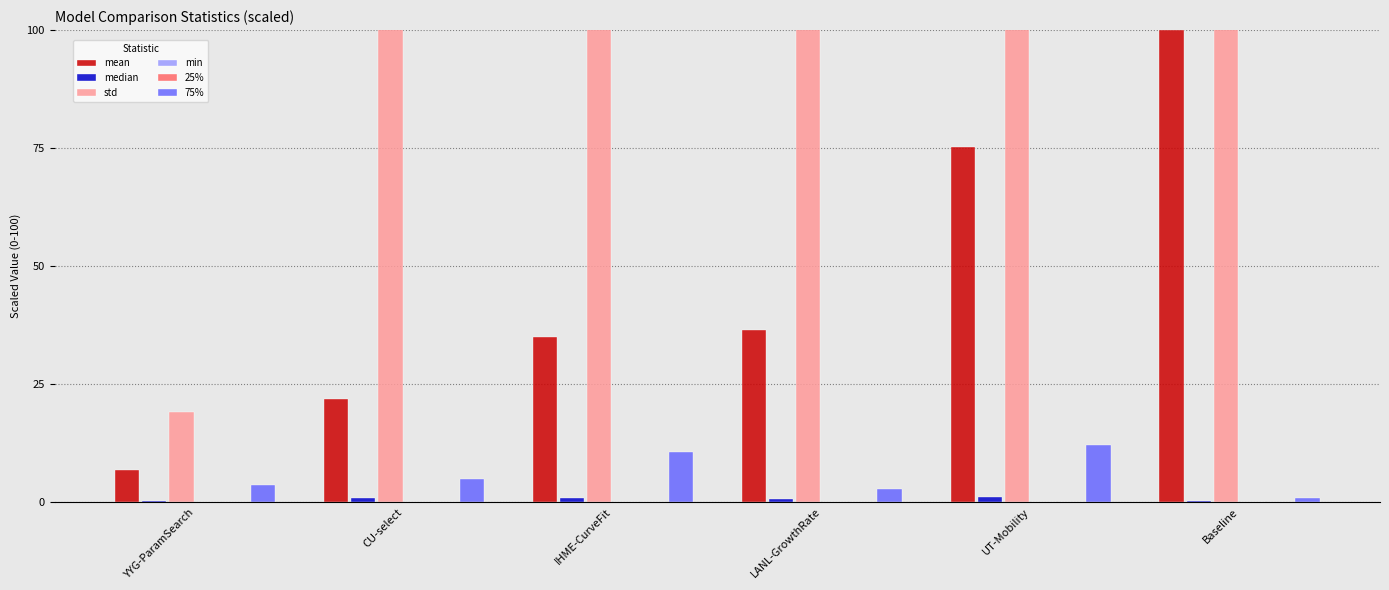

Are the bars horizontal?

No